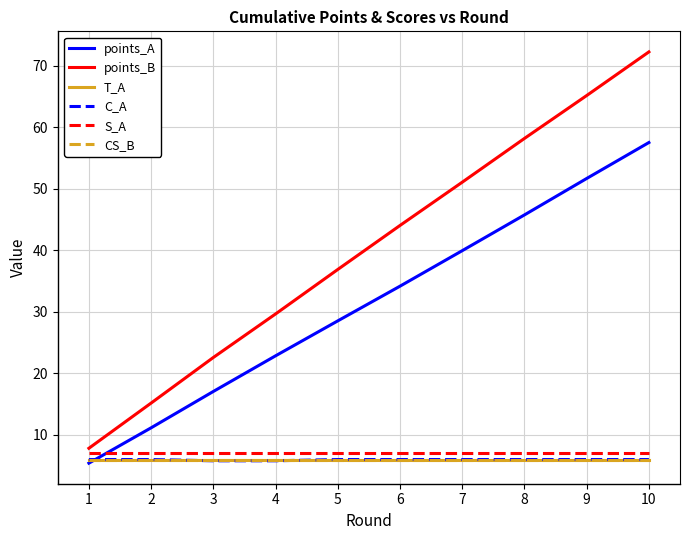

Is this an area chart (filled region under the line)?

No